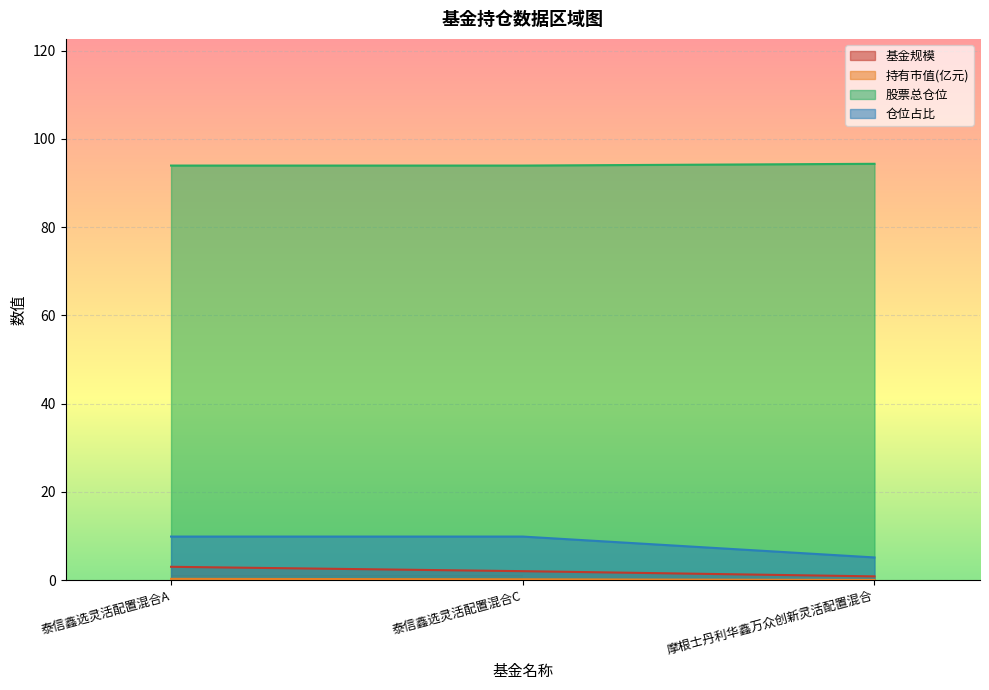

What is the average value of the 仓位占比 series?

8.3